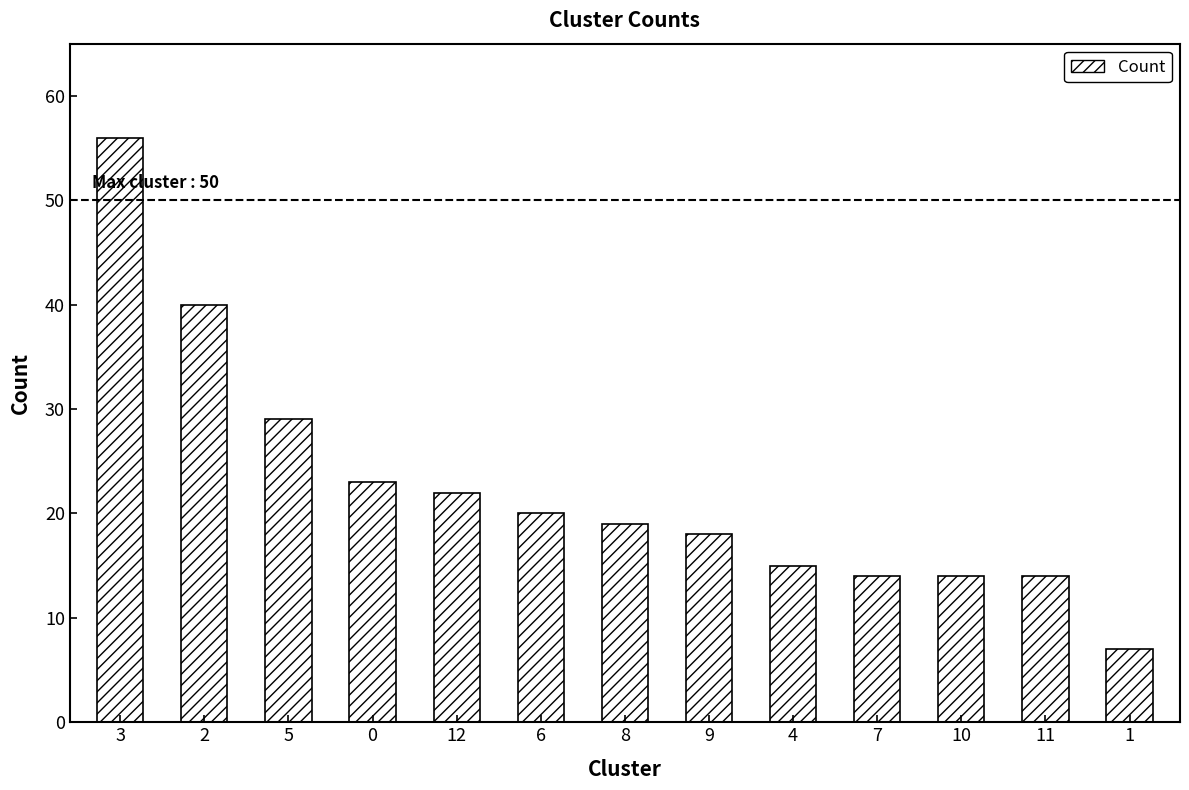

What is the difference between the maximum and minimum values?

49